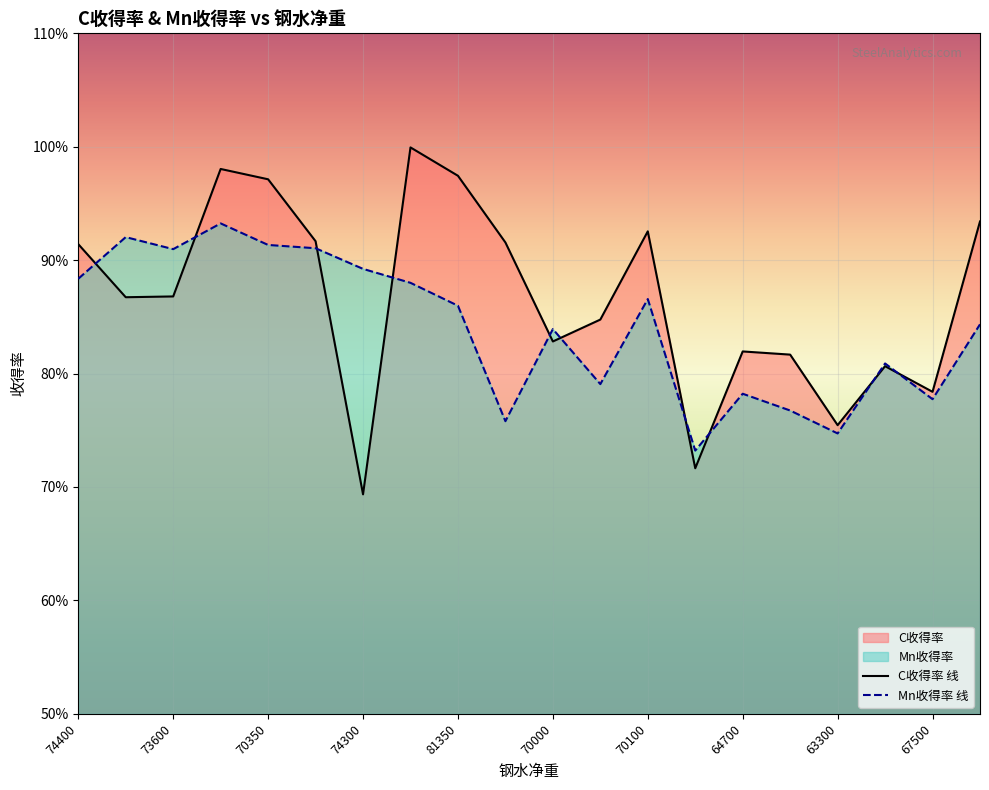

Between which two adjacent categories do Mn收得率 线 and C收得率 线 first intersect?

74400 and 73600